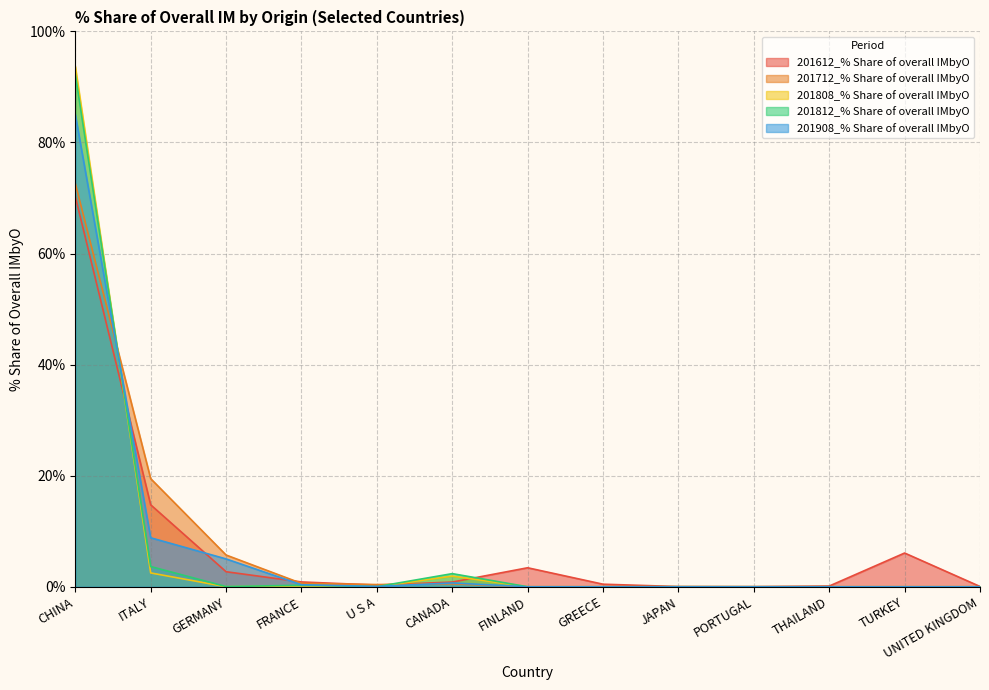

Reading left to right, list all the values displayed in this chart.

201612_% Share of overall IMbyO: CHINA=70.3	ITALY=14.8	GERMANY=2.7	FRANCE=0.9	U S A=0.3	CANADA=0.8	FINLAND=3.4	GREECE=0.5	JAPAN=0.0	PORTUGAL=0.0	THAILAND=0.1	TURKEY=6.1	UNITED KINGDOM=0.1
201712_% Share of overall IMbyO: CHINA=72.6	ITALY=19.5	GERMANY=5.7	FRANCE=0.6	U S A=0.4	CANADA=0.5	FINLAND=0.0	GREECE=0.0	JAPAN=0.0	PORTUGAL=0.0	THAILAND=0.0	TURKEY=0.0	UNITED KINGDOM=0.0
201808_% Share of overall IMbyO: CHINA=93.7	ITALY=2.5	GERMANY=0.0	FRANCE=0.1	U S A=0.0	CANADA=1.9	FINLAND=0.0	GREECE=0.0	JAPAN=0.0	PORTUGAL=0.0	THAILAND=0.0	TURKEY=0.0	UNITED KINGDOM=0.0
201812_% Share of overall IMbyO: CHINA=92.3	ITALY=3.6	GERMANY=0.0	FRANCE=0.3	U S A=0.0	CANADA=2.4	FINLAND=0.0	GREECE=0.0	JAPAN=0.0	PORTUGAL=0.0	THAILAND=0.0	TURKEY=0.0	UNITED KINGDOM=0.0
201908_% Share of overall IMbyO: CHINA=85.0	ITALY=8.8	GERMANY=5.0	FRANCE=0.4	U S A=0.1	CANADA=0.7	FINLAND=0.0	GREECE=0.0	JAPAN=0.0	PORTUGAL=0.0	THAILAND=0.0	TURKEY=0.0	UNITED KINGDOM=0.0